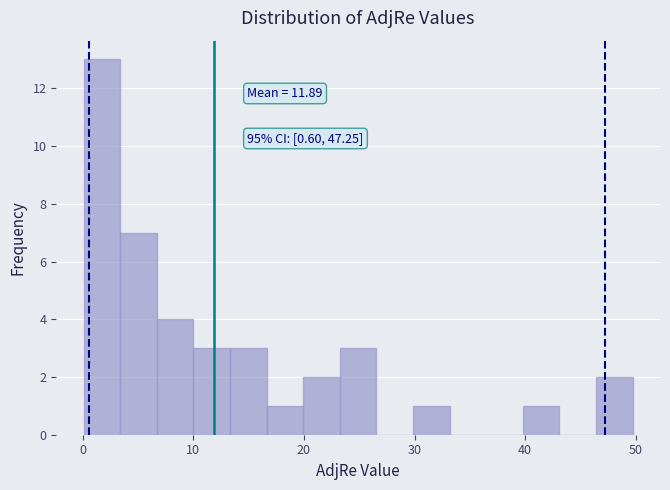

Read against the x-axis, roughly where is the centre of the tallest bar?

2